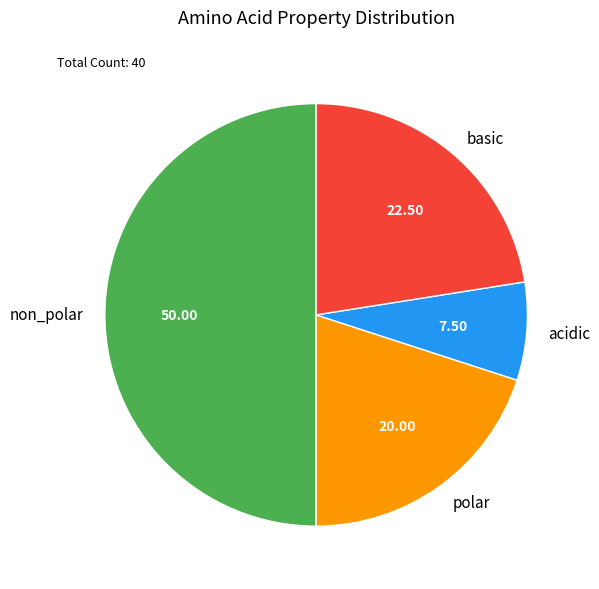

Count the number of slices in the pie.

4